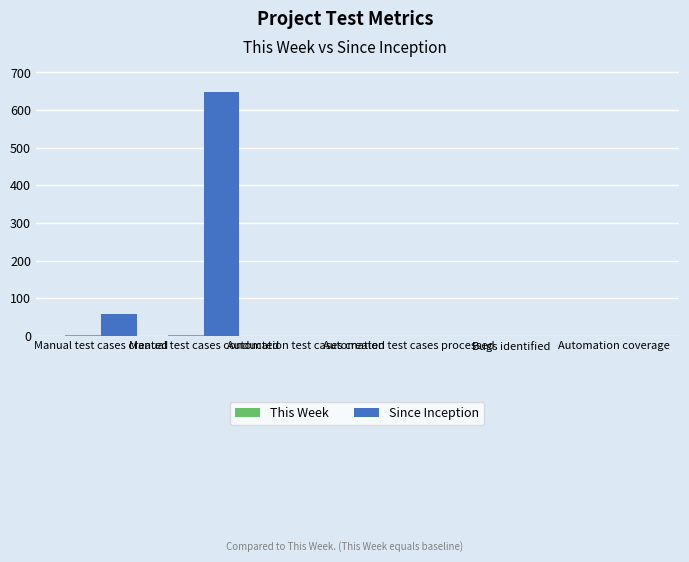

What is the highest value of the Since Inception series?

648